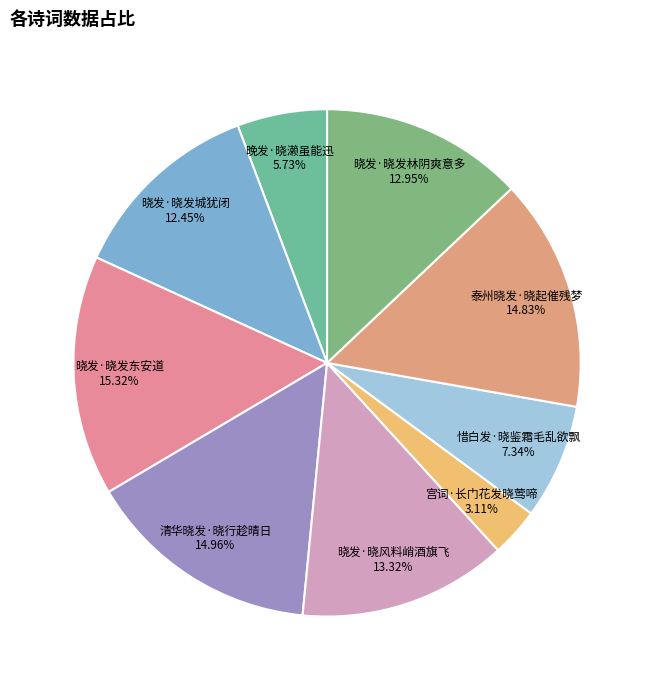

Is it true that 晓发·晓风料峭酒旗飞 is 13% of the pie?

True